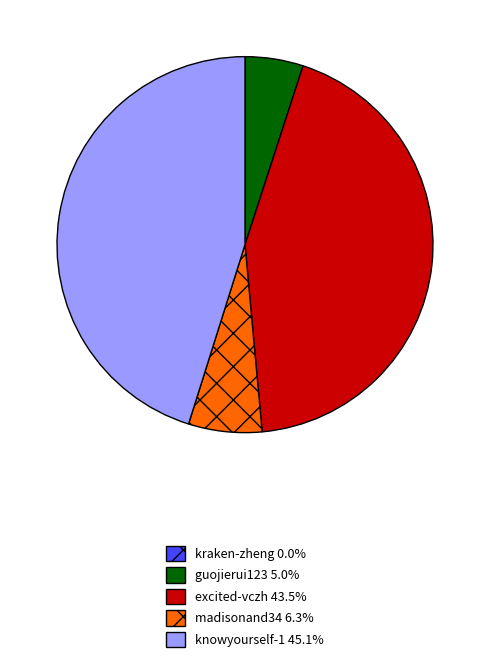

Is knowyourself-1 45.1% the majority of the pie?

No